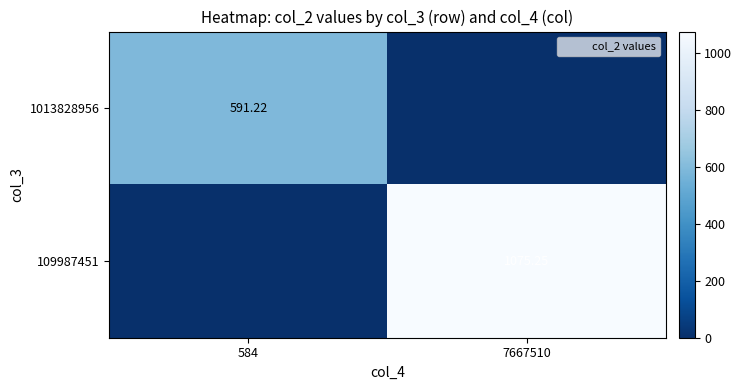

Rank the series by their average value, from highest to lowest.

109987451, 1013828956